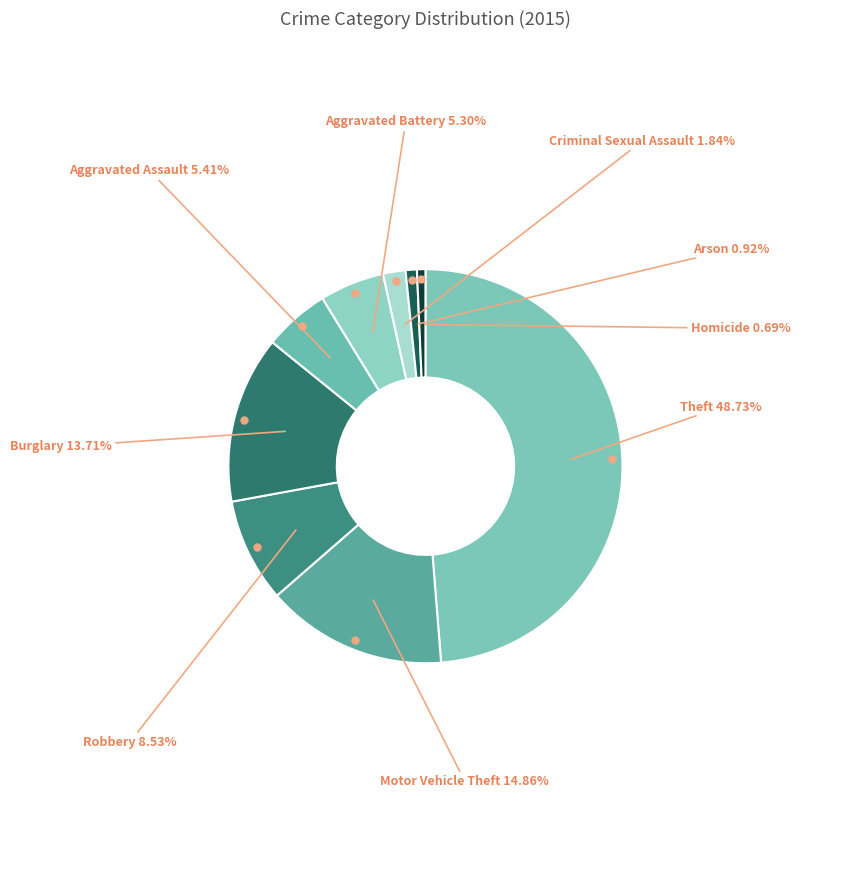

Is it true that Arson is 1% of the pie?

True